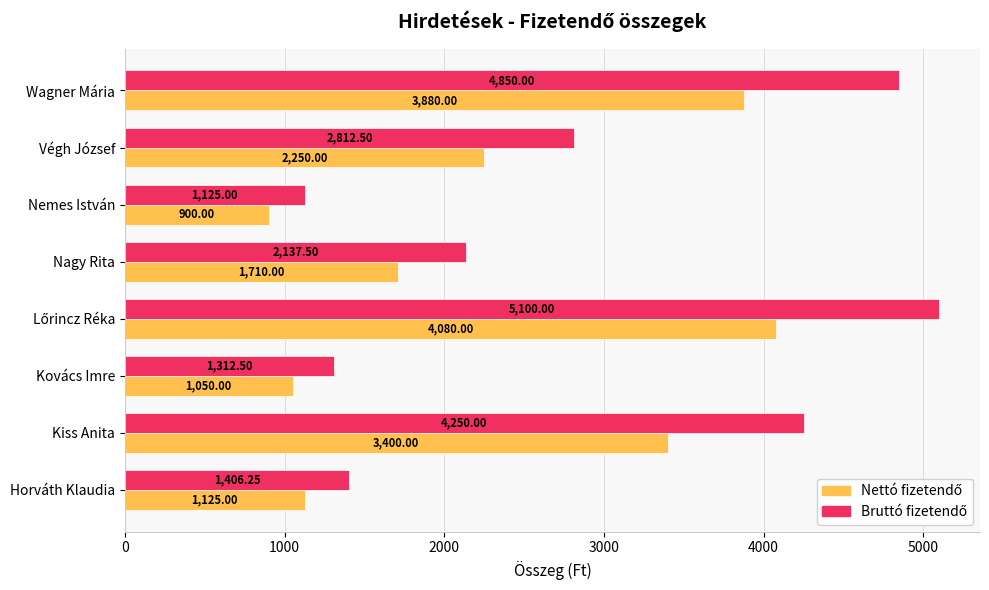

Which label corresponds to the smallest value in the chart?

Nemes István